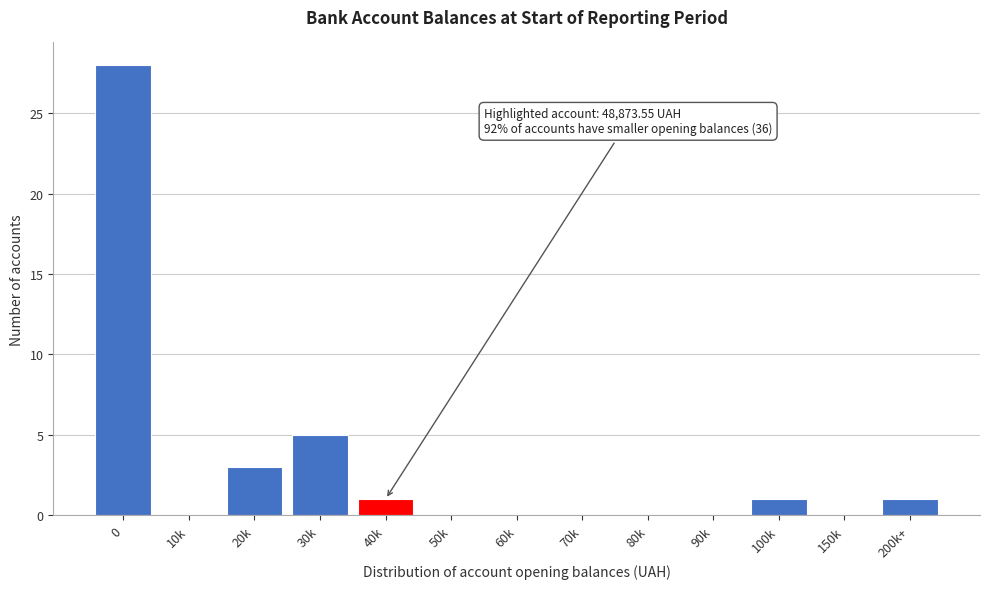

Reading left to right, list all the values displayed in this chart.

0=28	10k=0	20k=3	30k=5	40k=1	50k=0	60k=0	70k=0	80k=0	90k=0	100k=1	150k=0	200k+=1